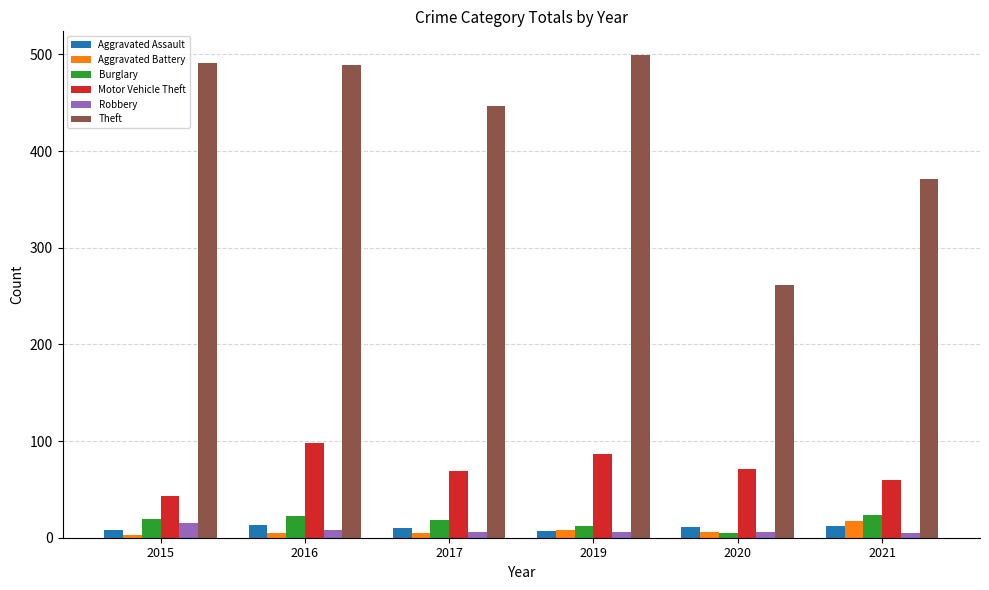

Where does the Motor Vehicle Theft series first go above 71?

2016